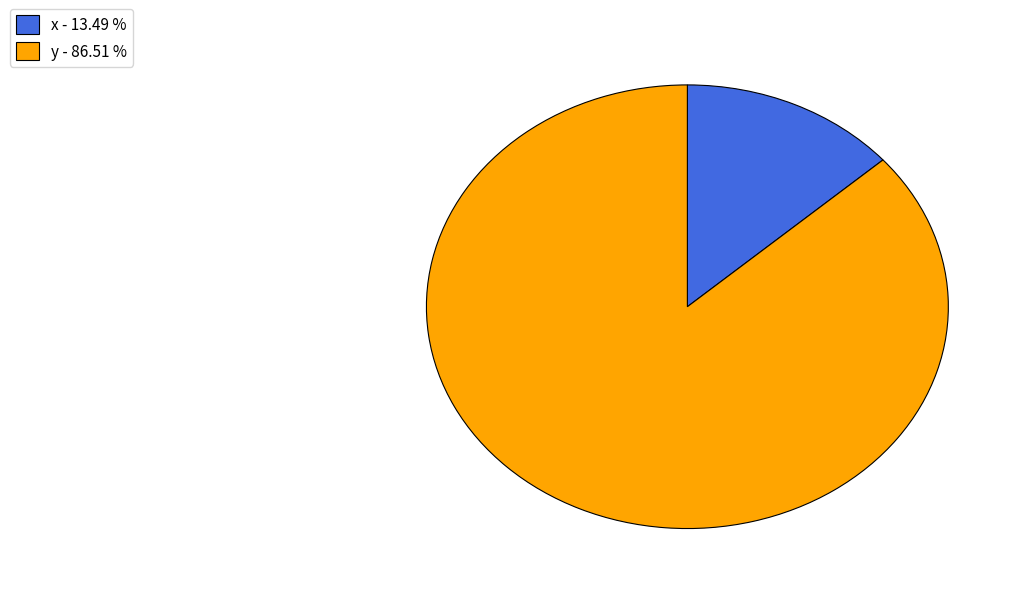

What is the majority slice?

y